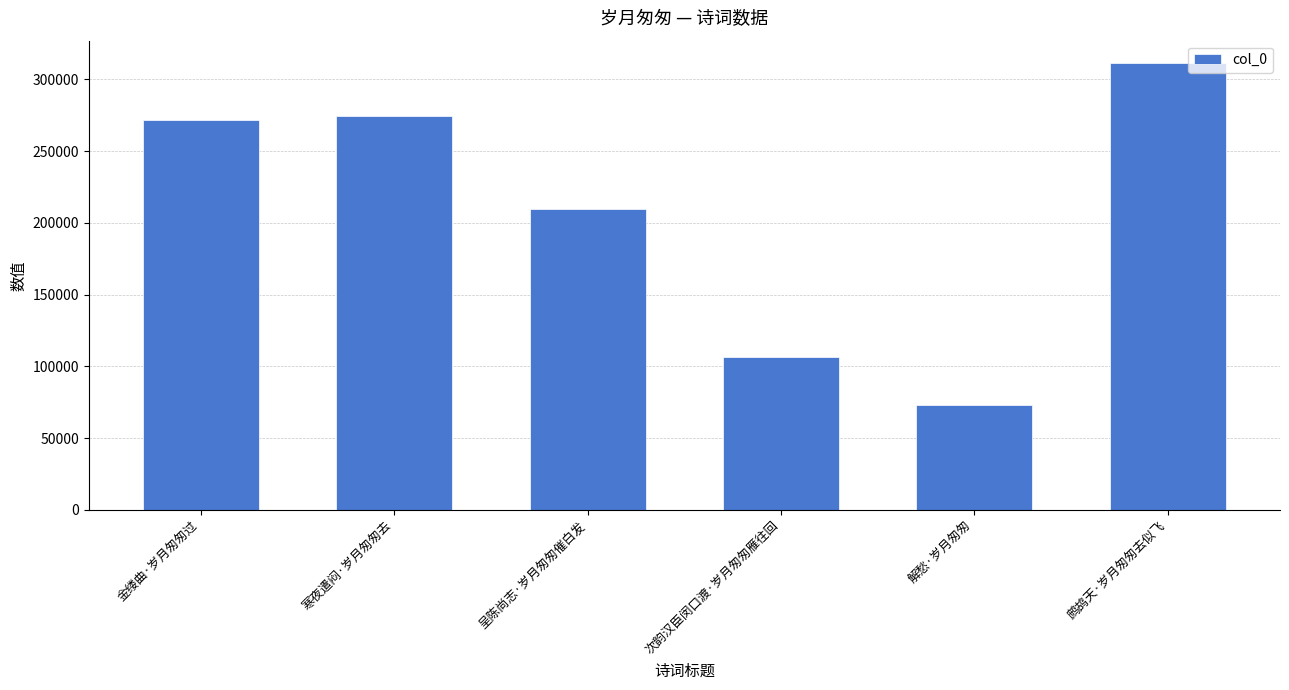

List the labels in order of value, smallest first.

解愁·岁月匆匆, 次韵汉臣闵口渡·岁月匆匆雁往回, 呈陈尚志·岁月匆匆催白发, 金缕曲·岁月匆匆过, 寒夜遣闷·岁月匆匆去, 鹧鸪天·岁月匆匆去似飞